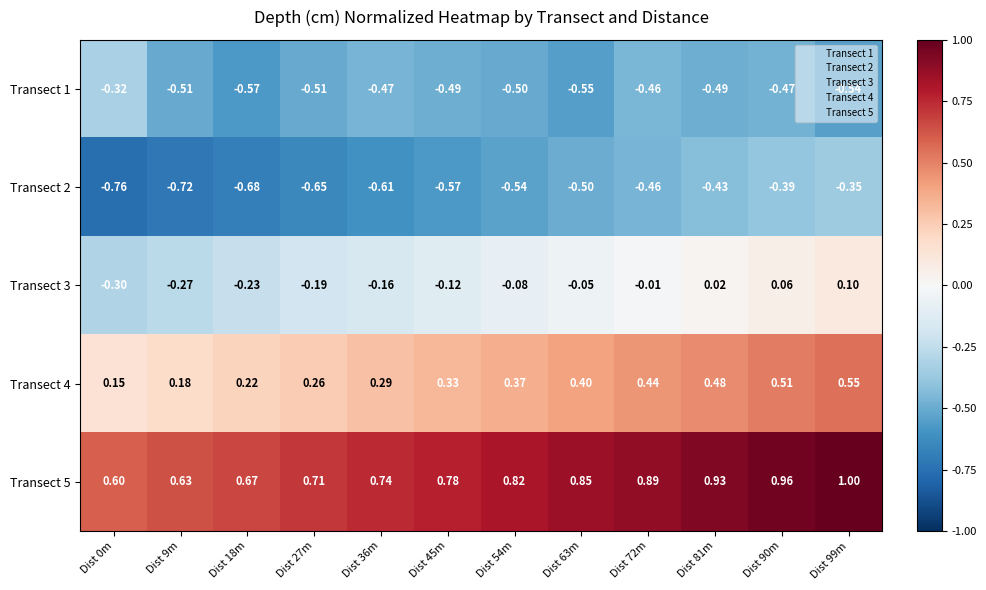

What is the greatest value displayed?

1.0